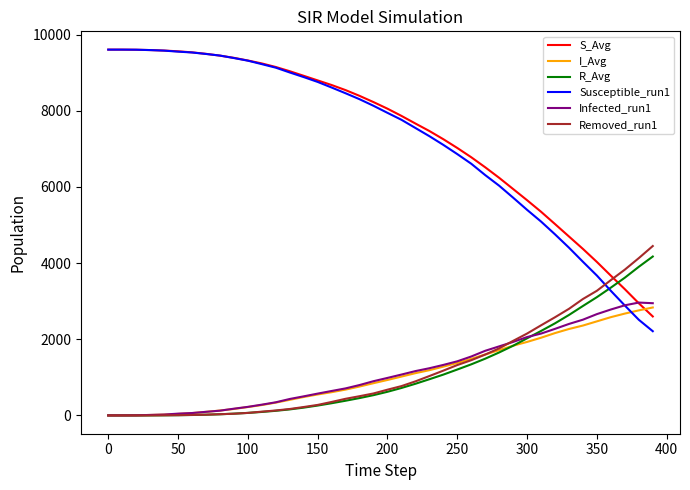

What is the greatest value displayed?

9603.0